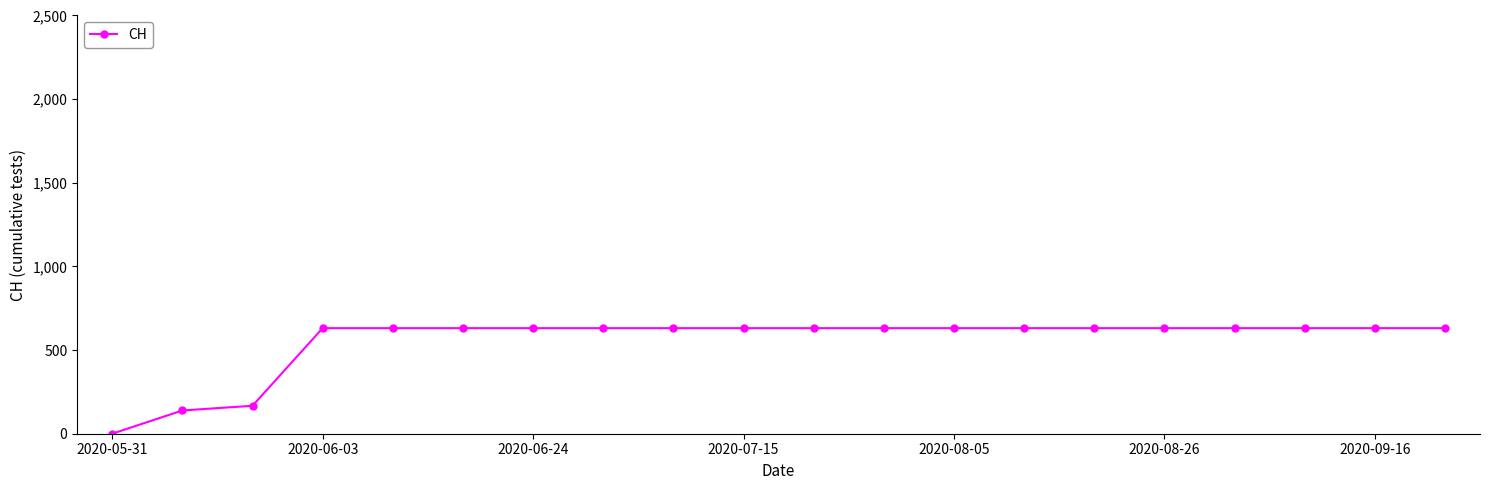

What is the greatest value displayed?

631